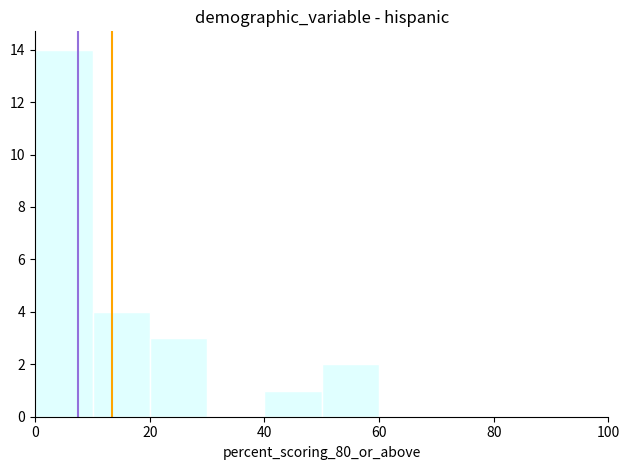

Reading left to right, list every bar in this chart as the range it spans on the x-axis followed by its height. The values are not printed on the chart, so give them approximately, as read against the axis.

0 to 10: 14
10 to 20: 4
20 to 30: 3
30 to 40: 0
40 to 50: 1
50 to 60: 2
60 to 70: 0
70 to 80: 0
80 to 90: 0
90 to 100: 0